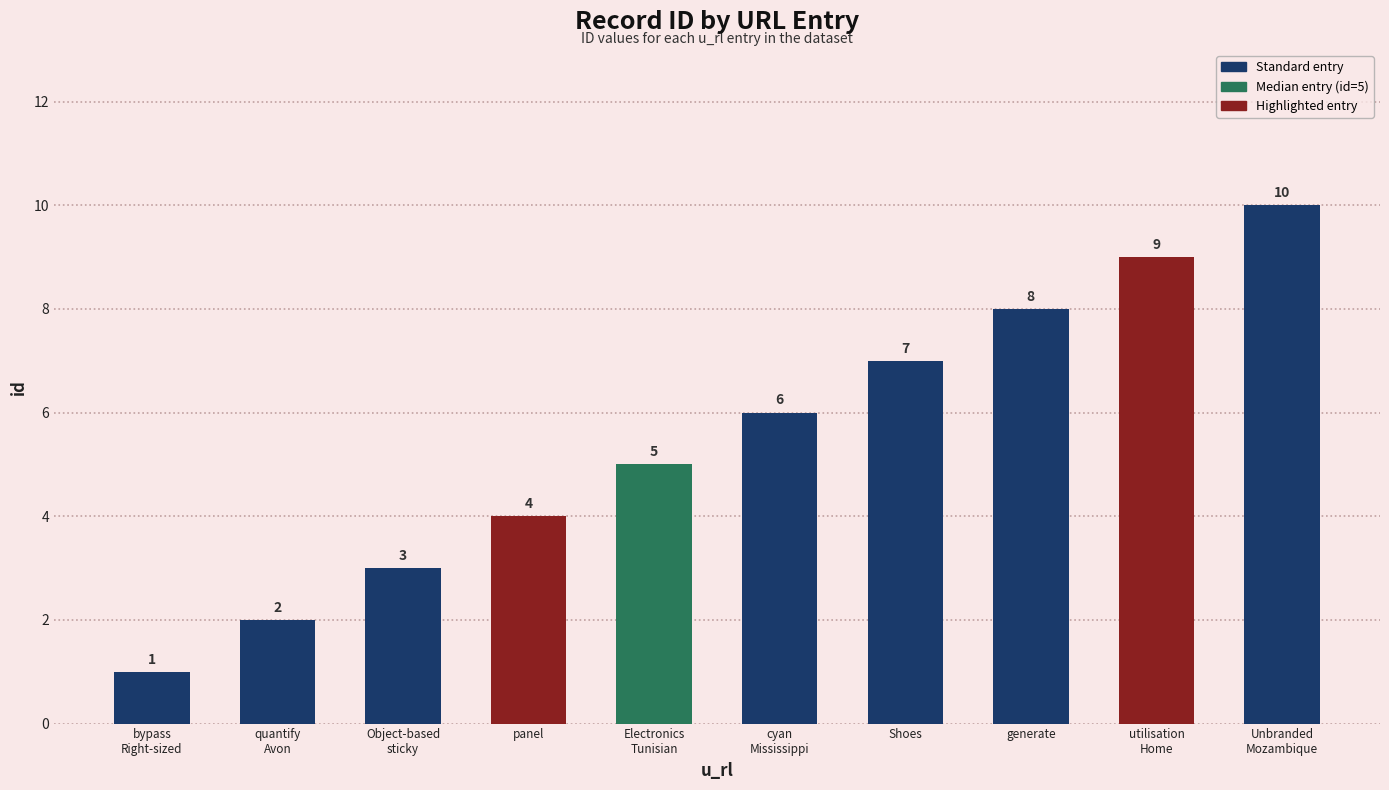

What is the greatest value displayed?

10